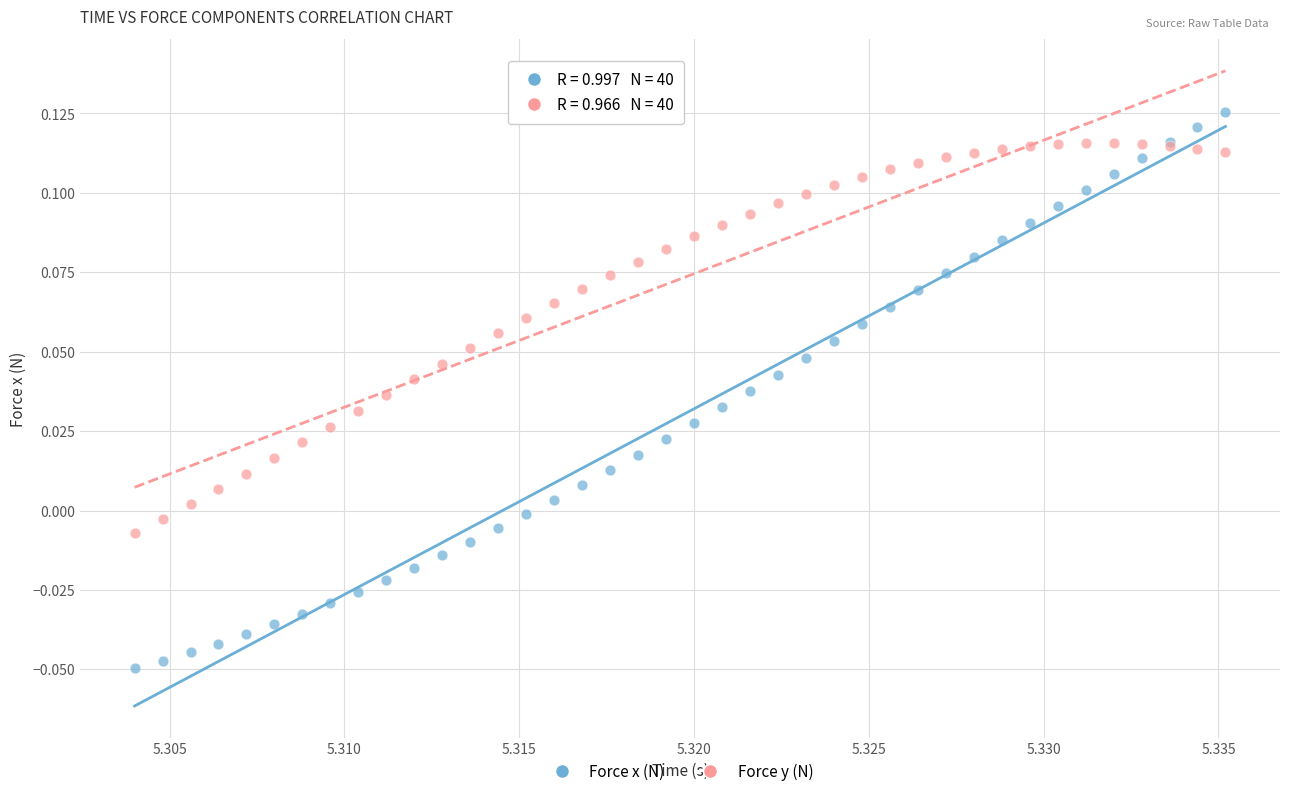

Which series contains the highest Y value?

Force x (N)